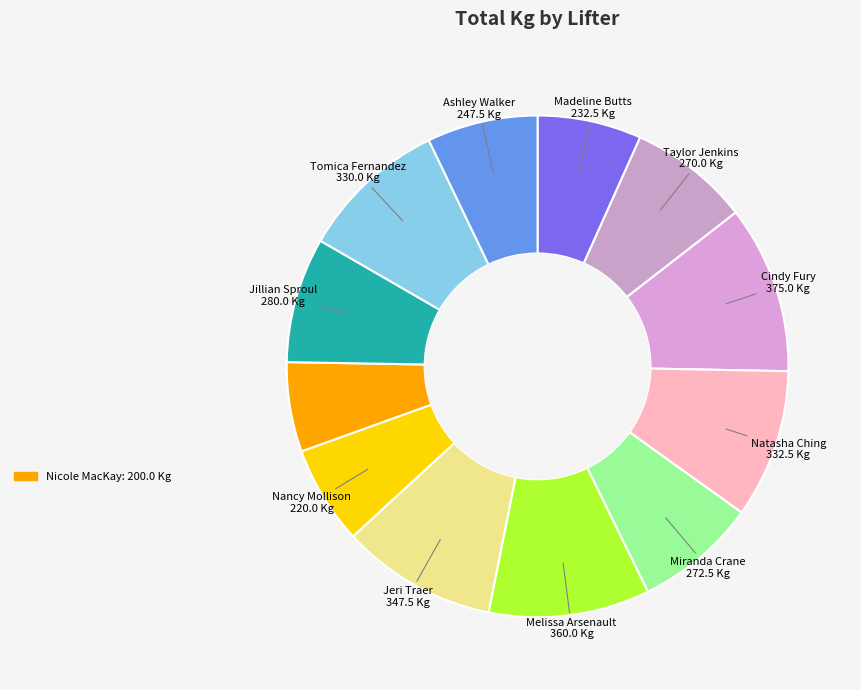

Count the number of slices in the pie.

12